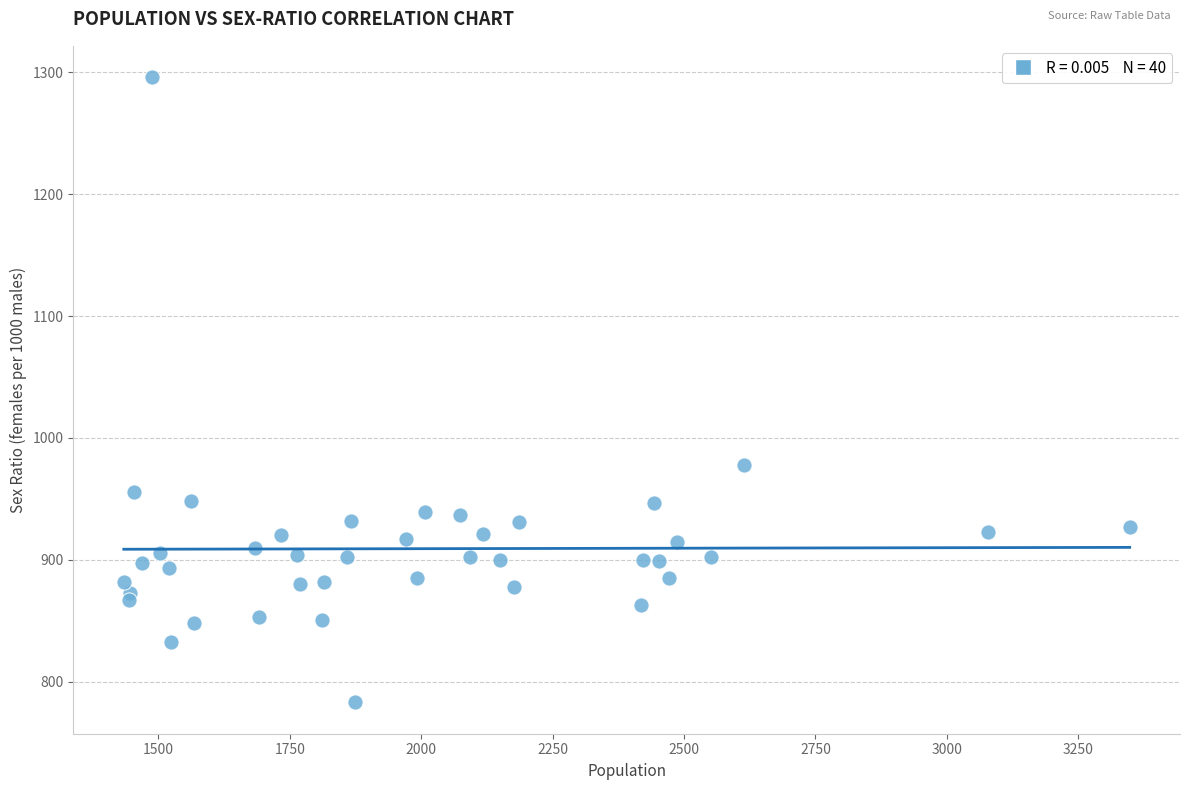

What is the range of Y values (max minus min)?

513